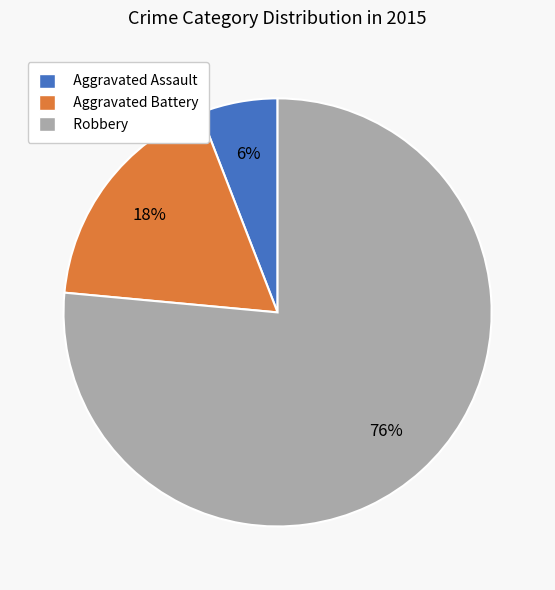

Do Robbery and Aggravated Battery together represent more than half of the pie?

Yes